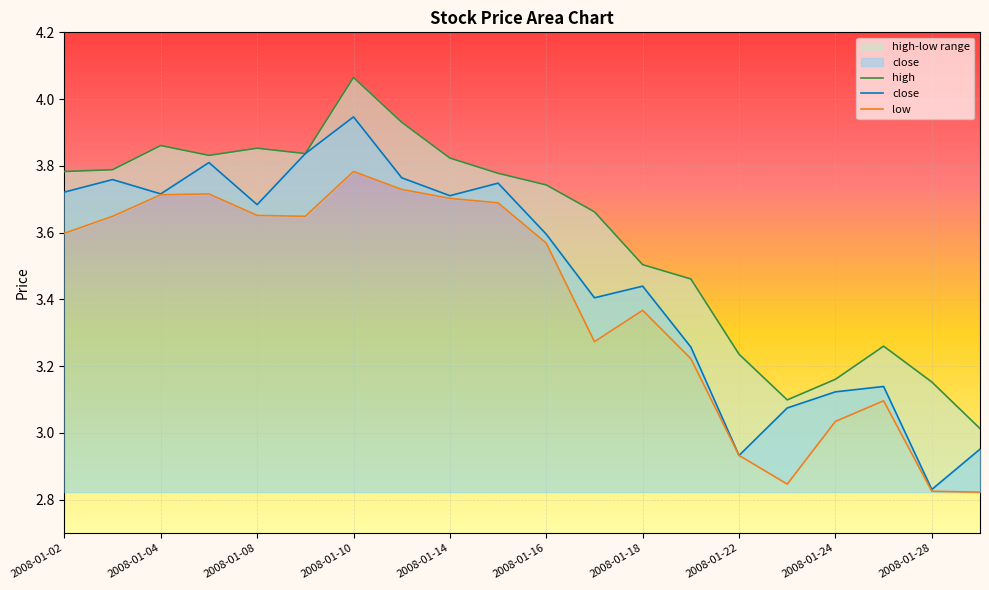

Rank the series at 2008-01-10 from highest to lowest value.

high, close, low